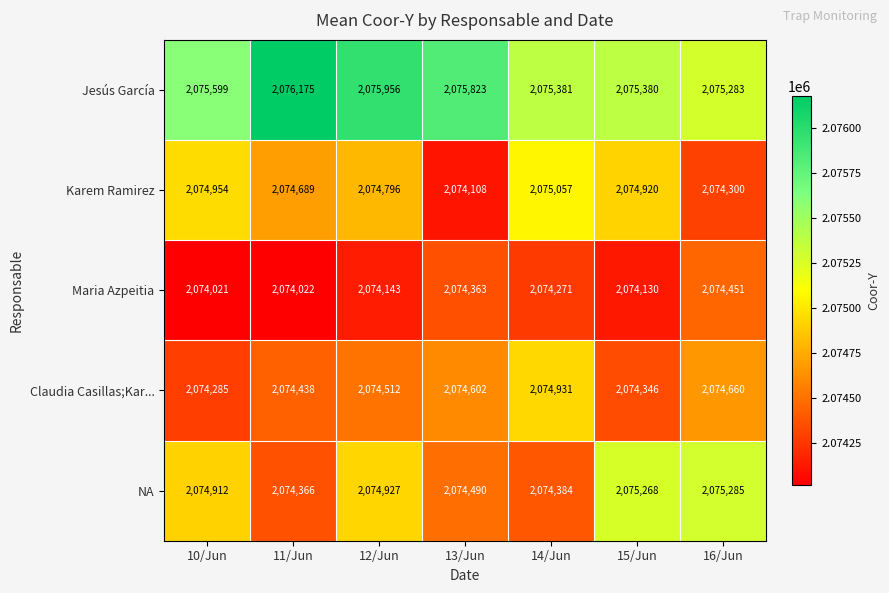

What is the spread (max minus min) of values at 11/Jun?

2153